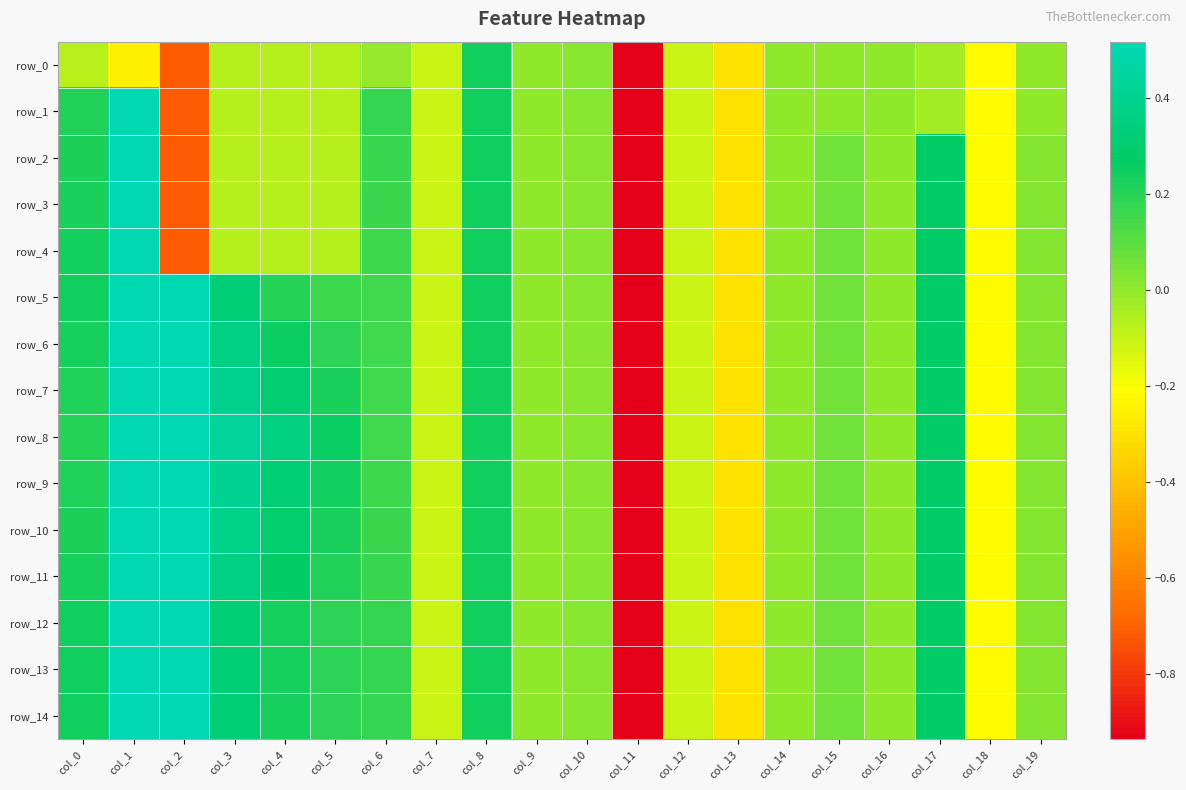

Where does the row_5 series first go above 0?

col_0